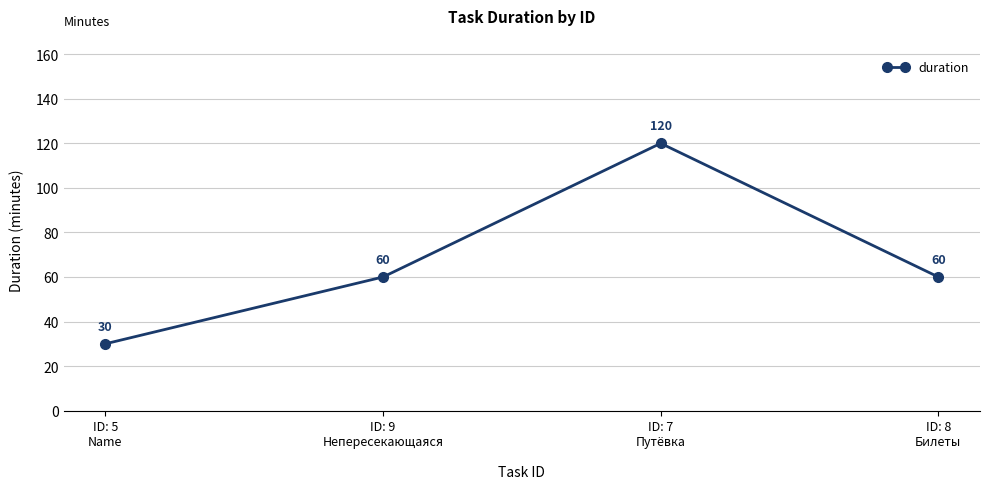

Is this an area chart (filled region under the line)?

No